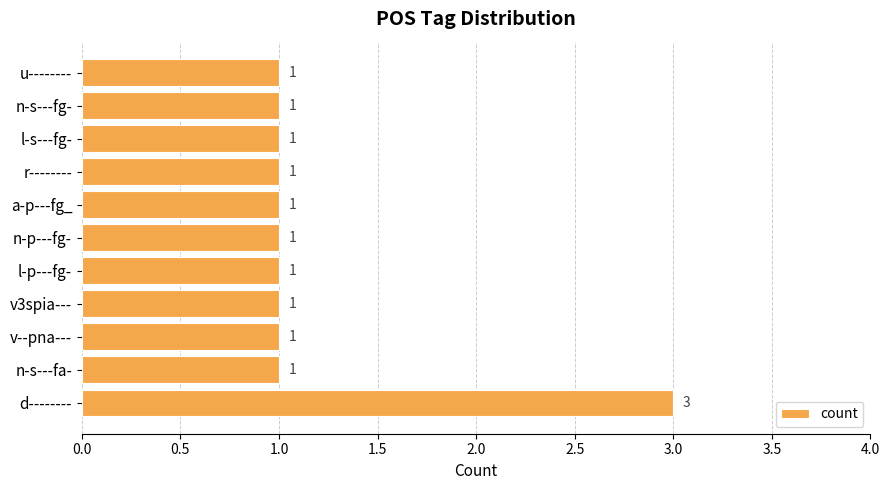

What is the average value?

1